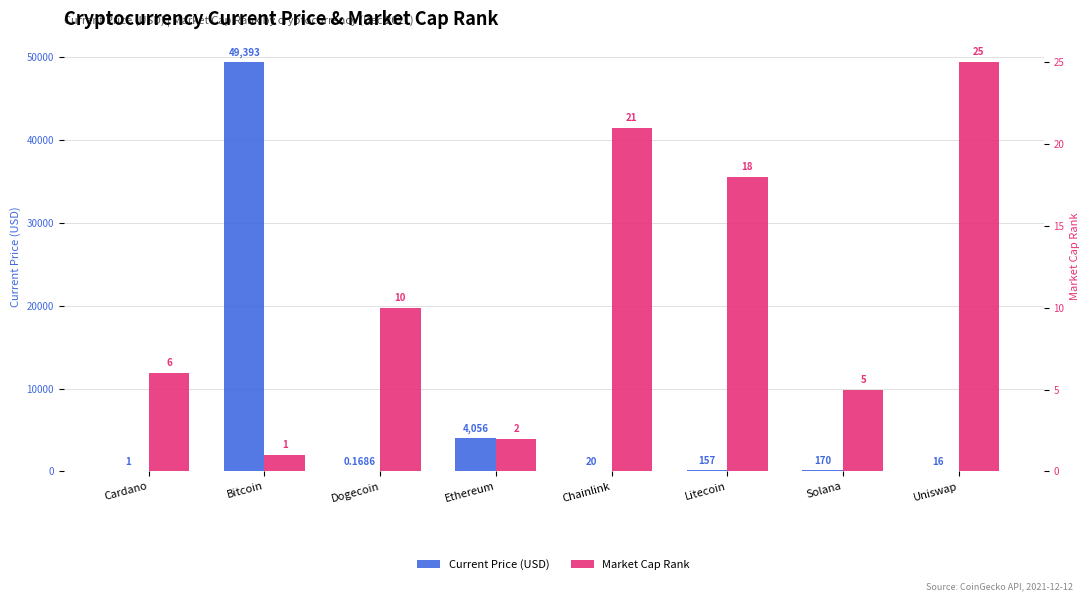

Between Bitcoin and Ethereum, which series saw the biggest shift?

Current Price (USD)